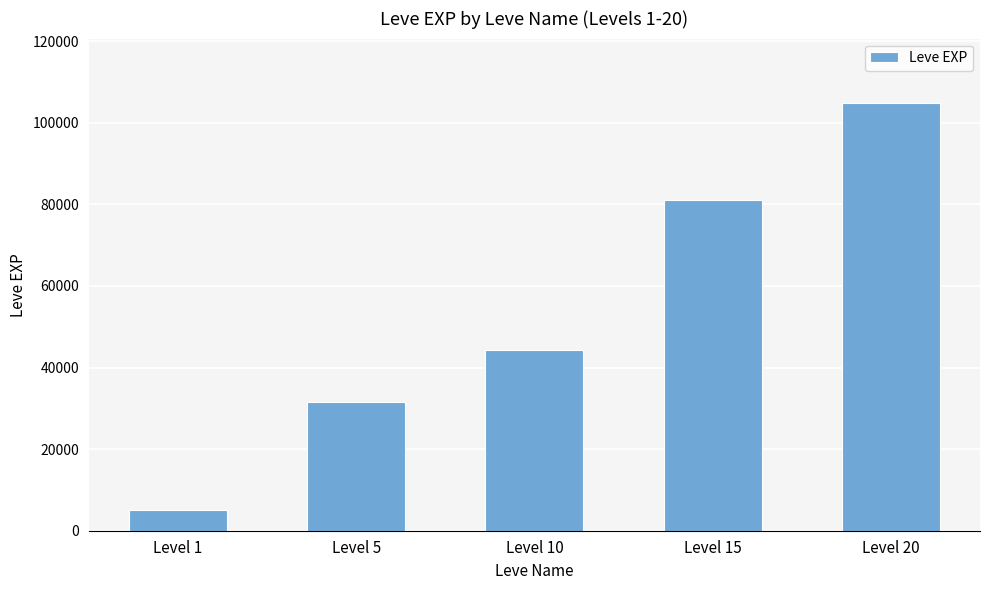

What is the value of the 5th bar from the left?

104920